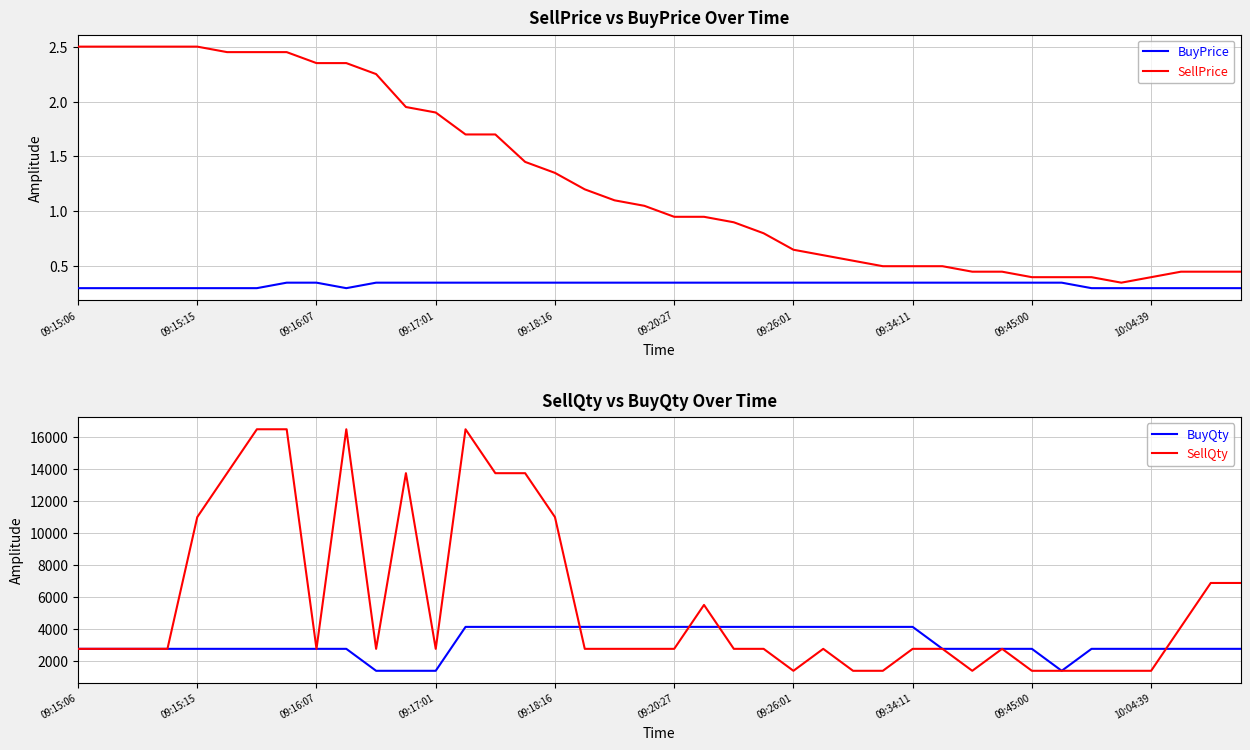

True or false: SellPrice has a value of 2.5 at 09:15:06.

True